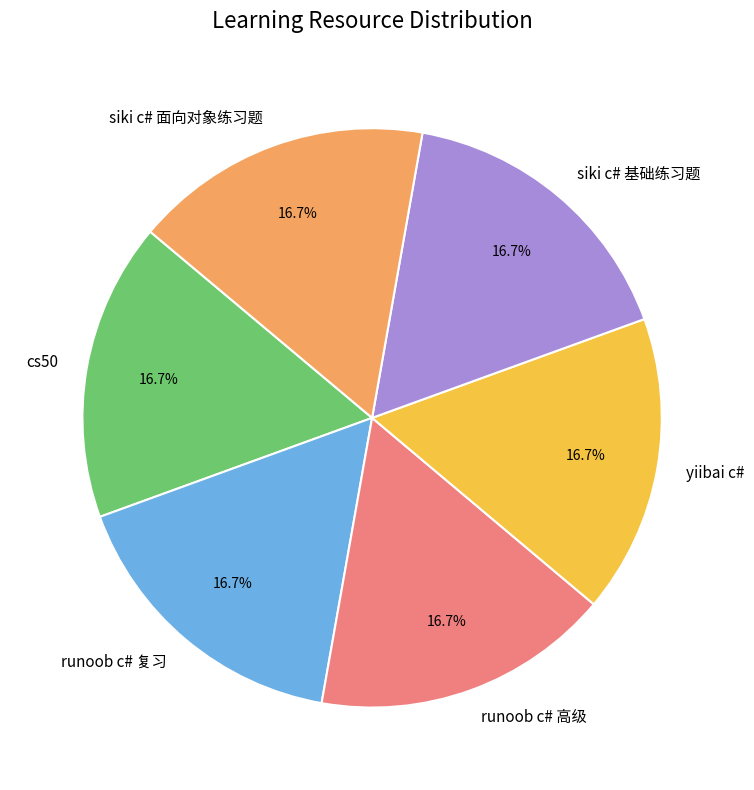

How many slices are in this pie chart?

6